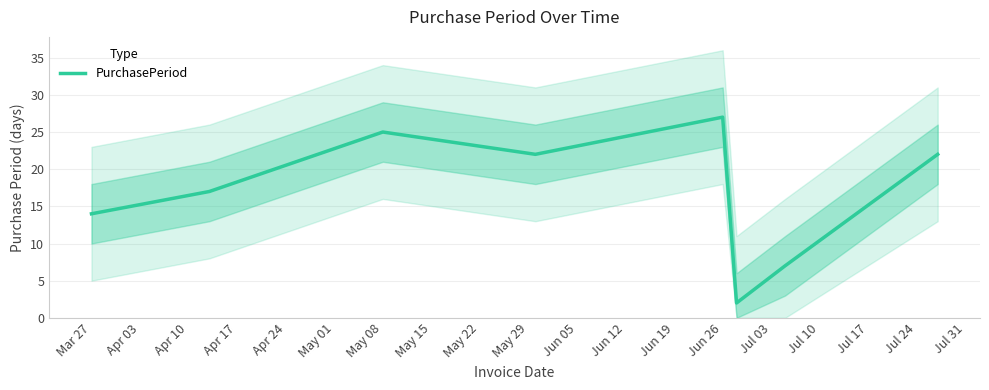

What is the average value?

17